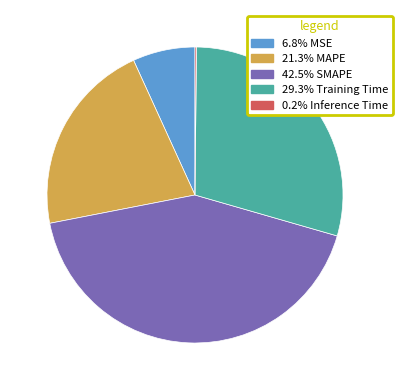

Is there any slice that represents more than half of the pie?

No